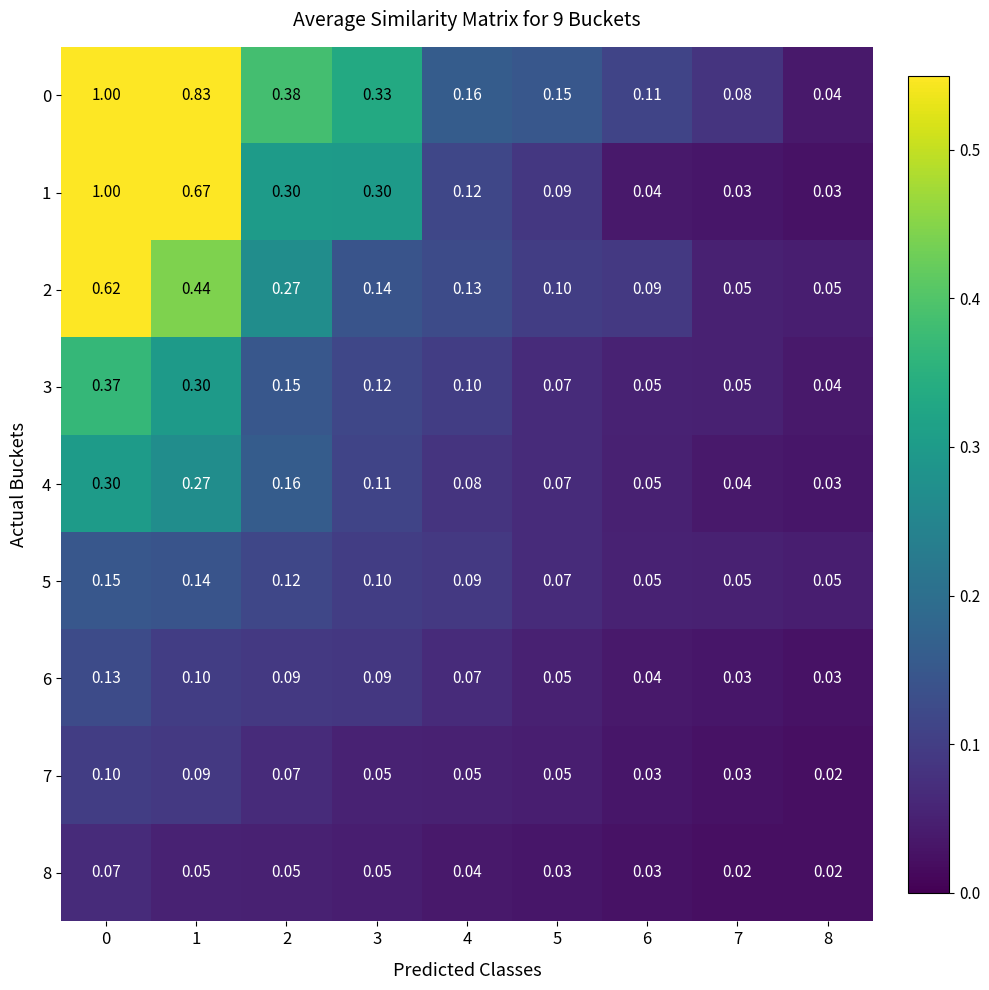

Is the value of 1 at 8 greater than the value of 8 at 1?

No